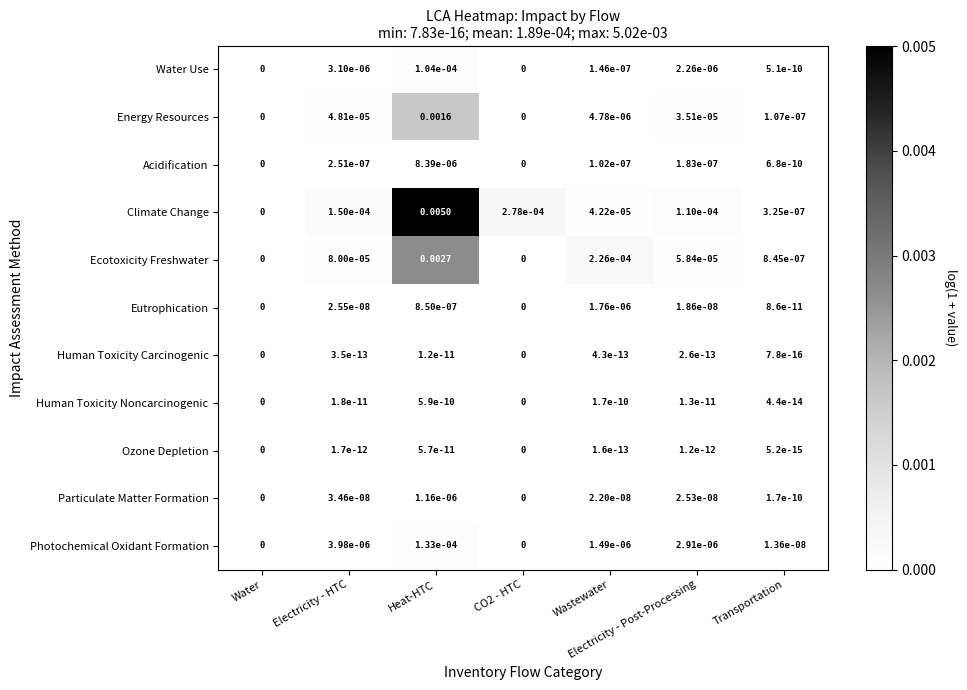

Rank the series by their maximum value, from highest to lowest.

Climate Change, Ecotoxicity Freshwater, Energy Resources, Photochemical Oxidant Formation, Water Use, Acidification, Eutrophication, Particulate Matter Formation, Human Toxicity Noncarcinogenic, Ozone Depletion, Human Toxicity Carcinogenic